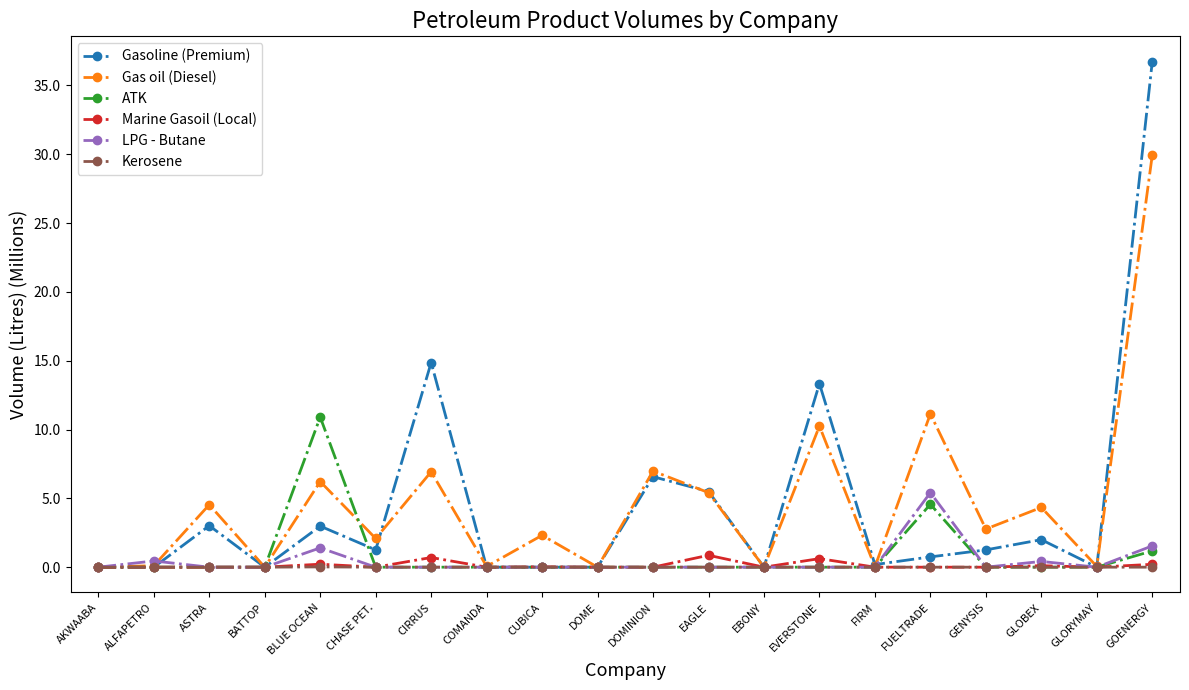

The value of Gasoline (Premium) at COMANDA is 0.0. True or false?

True